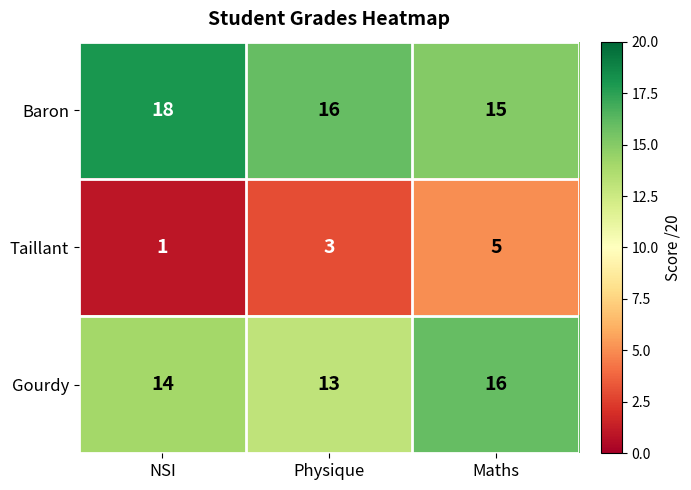

The Baron series shows 15 at Maths. True or false?

True